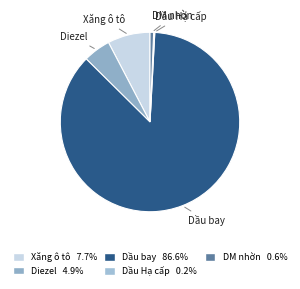

Approximately how many times larger is the value at Dầu bay compared to Diezel?

17.6